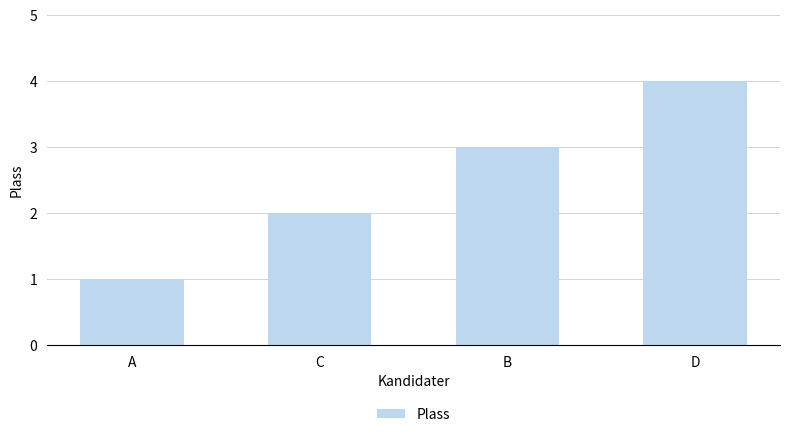

How many categories are shown in the chart?

4